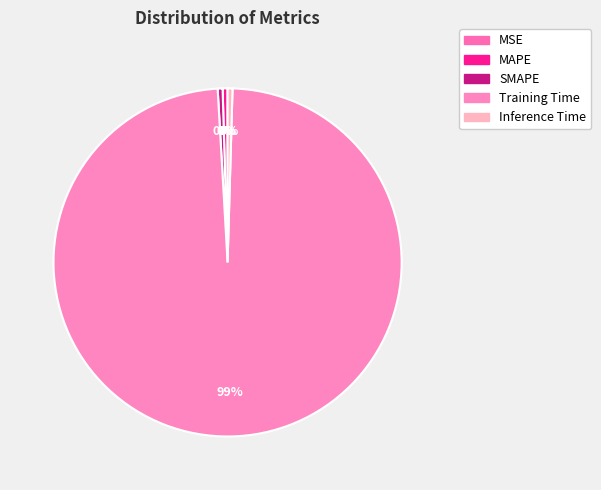

What is the largest slice in the pie chart?

Training Time